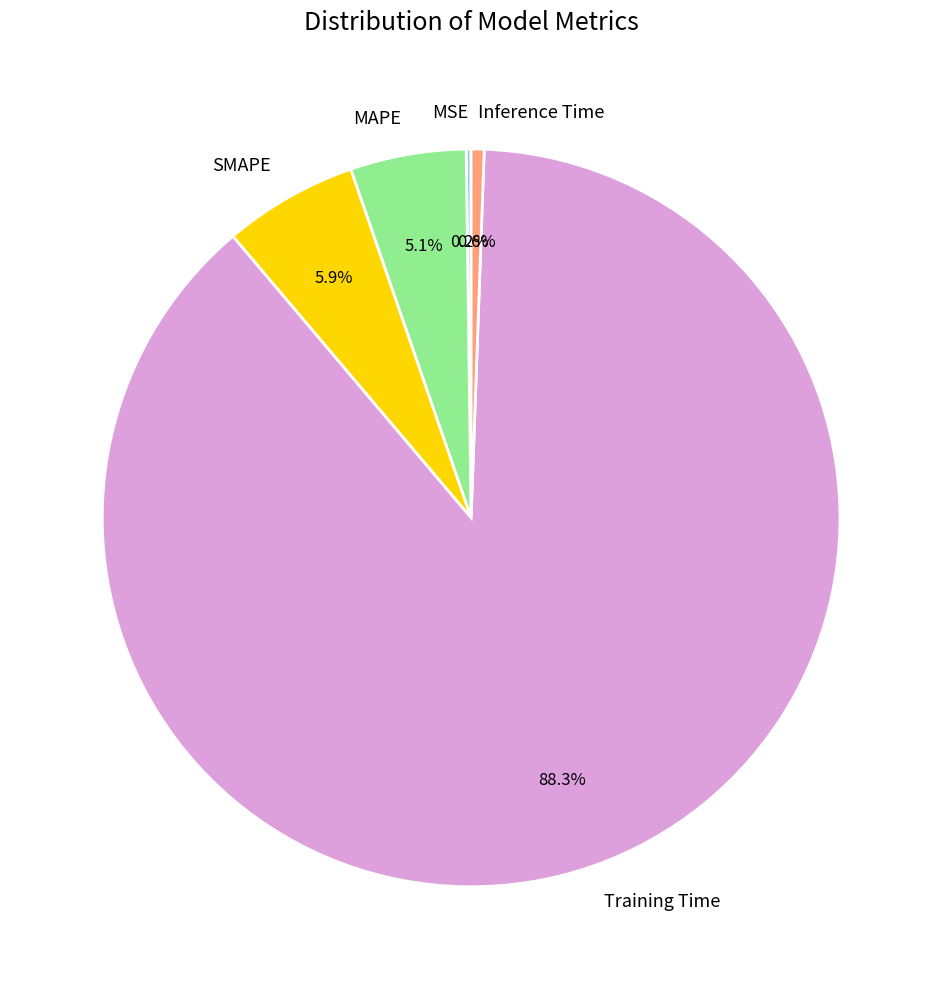

What percentage is the Inference Time slice, to the nearest percent?

1%